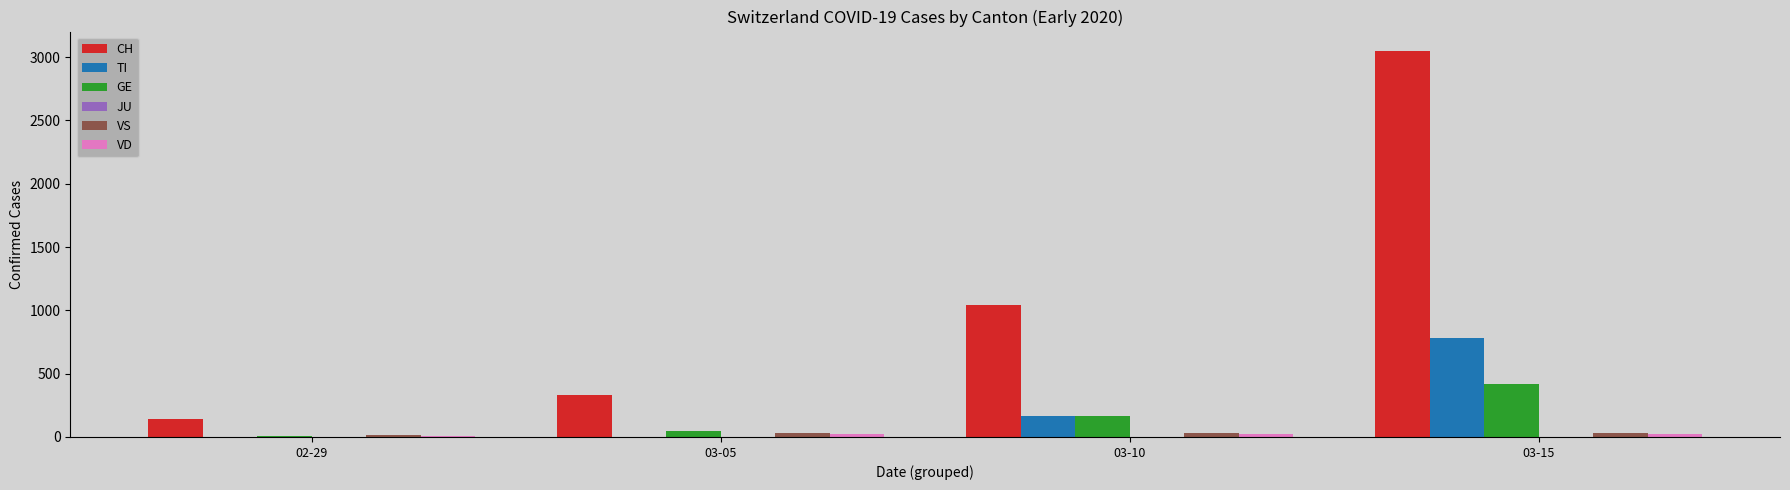

Between 03-05 and 03-10, which series saw the biggest shift?

CH